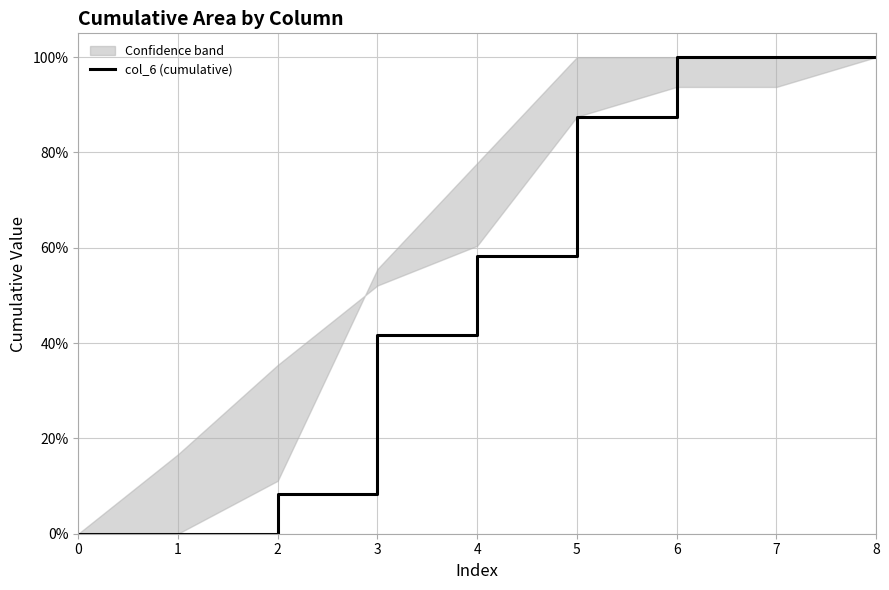

Reading left to right, list all the values displayed in this chart.

0.0	0.0	0.1	0.4	0.6	0.9	1.0	1.0	1.0